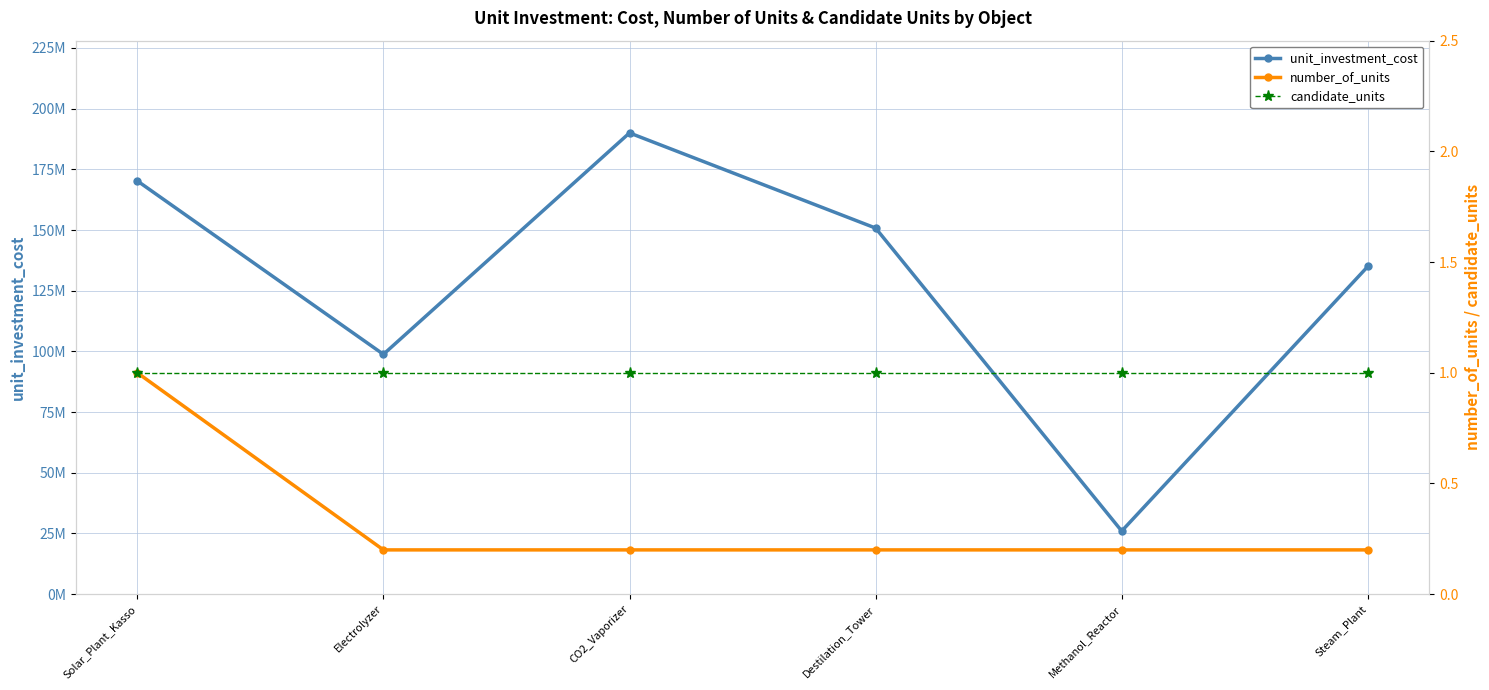

The value of number_of_units at Solar_Plant_Kasso is 1.6. True or false?

False